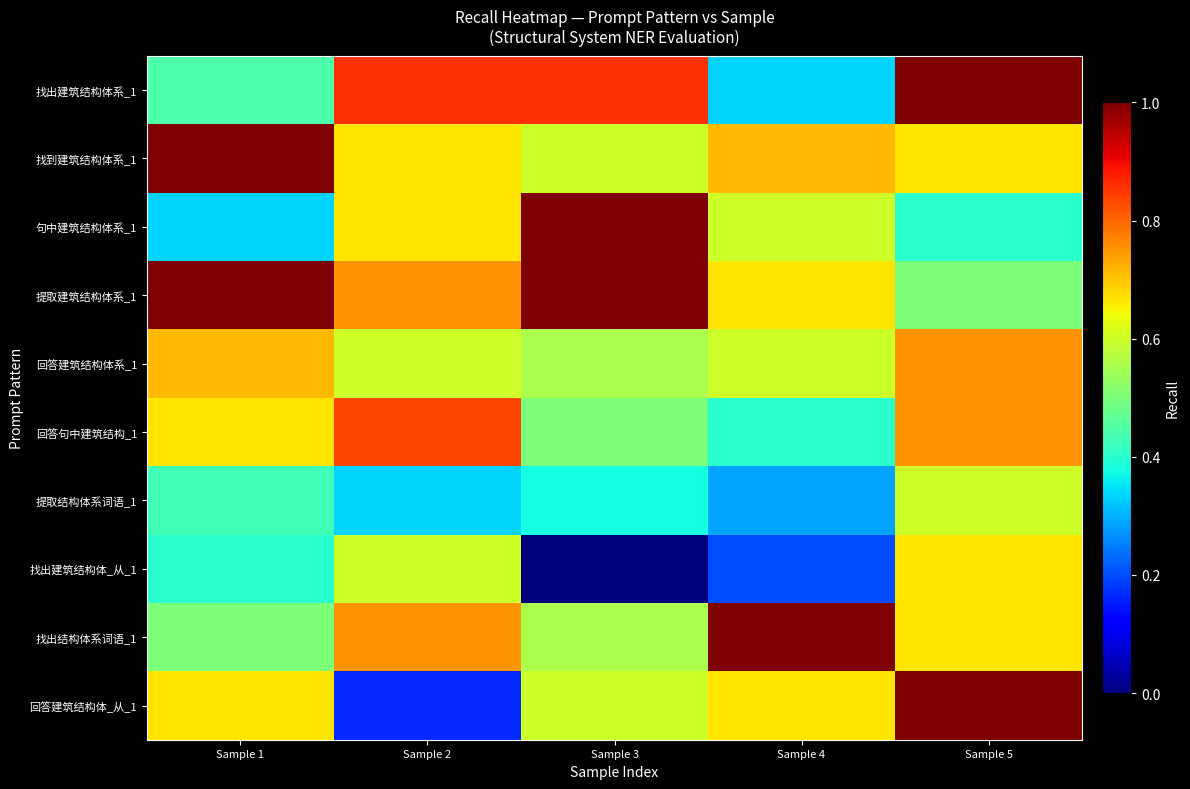

What is the total value across all series at Sample 5?

7.0